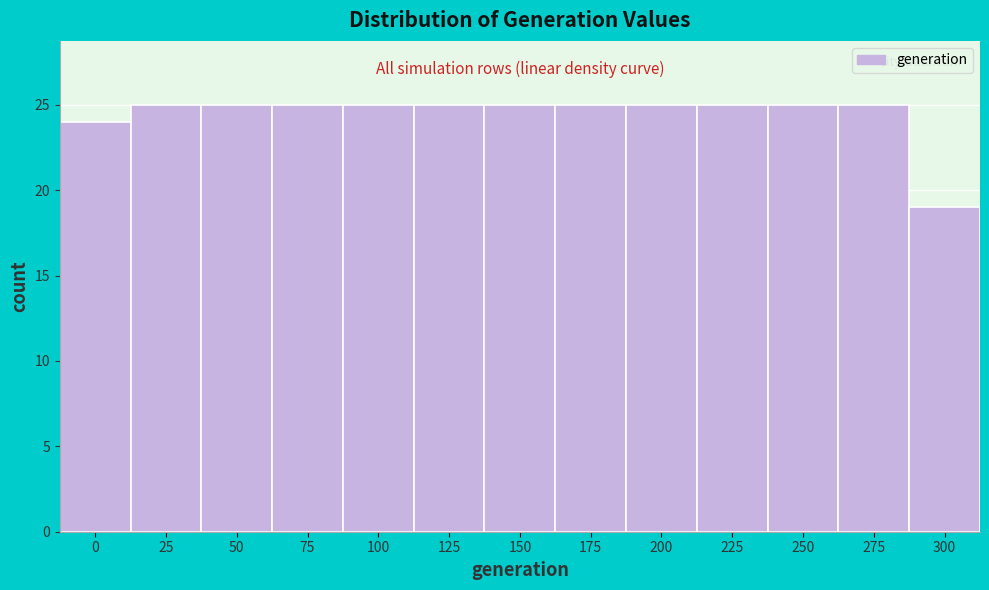

Reading right to left, what are all the values shown in this chart?

19	25	25	25	25	25	25	25	25	25	25	25	24